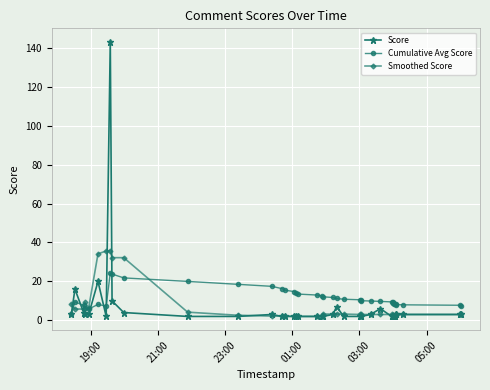

What are all the series names shown in the legend?

Score, Cumulative Avg Score, Smoothed Score